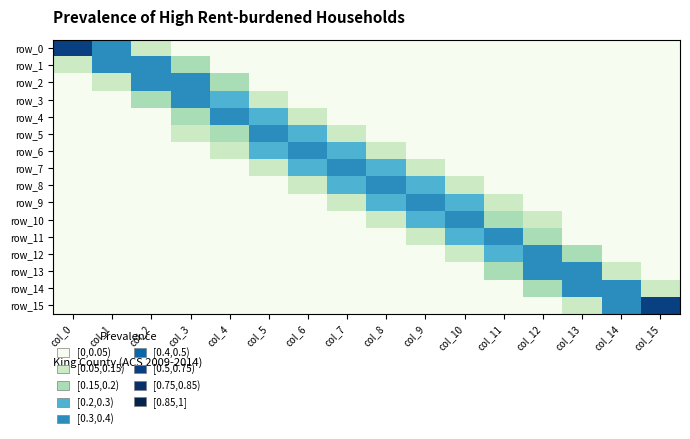

What is the sum of all row_6 values?

1.0